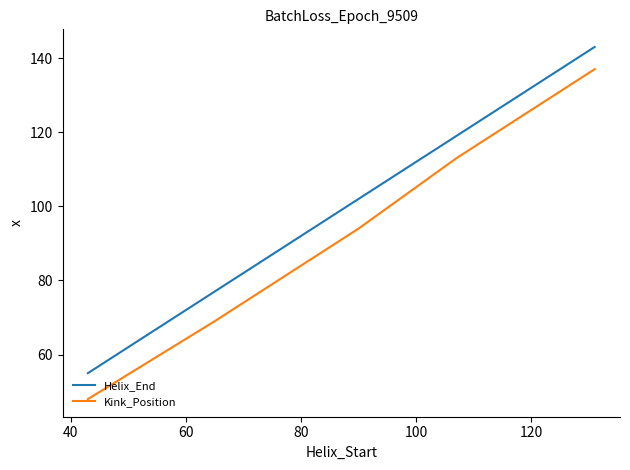

What is the maximum value shown in the chart?

143